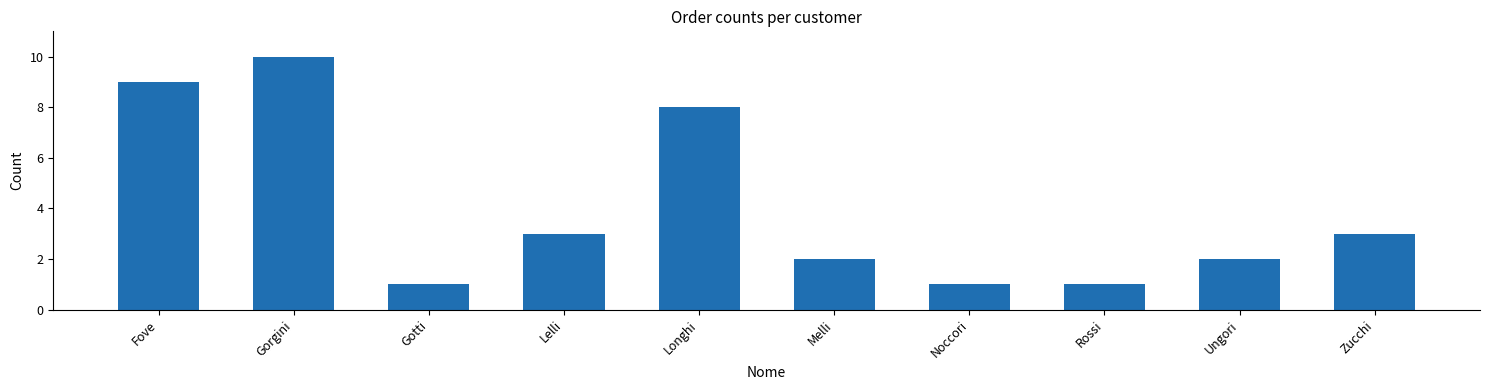

True or false: the data shows 15 at Fove.

False